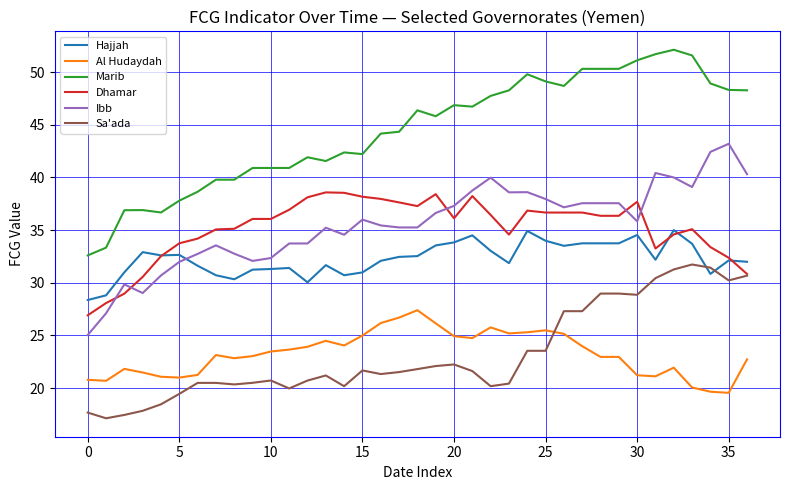

What is the maximum value for Marib?

52.1